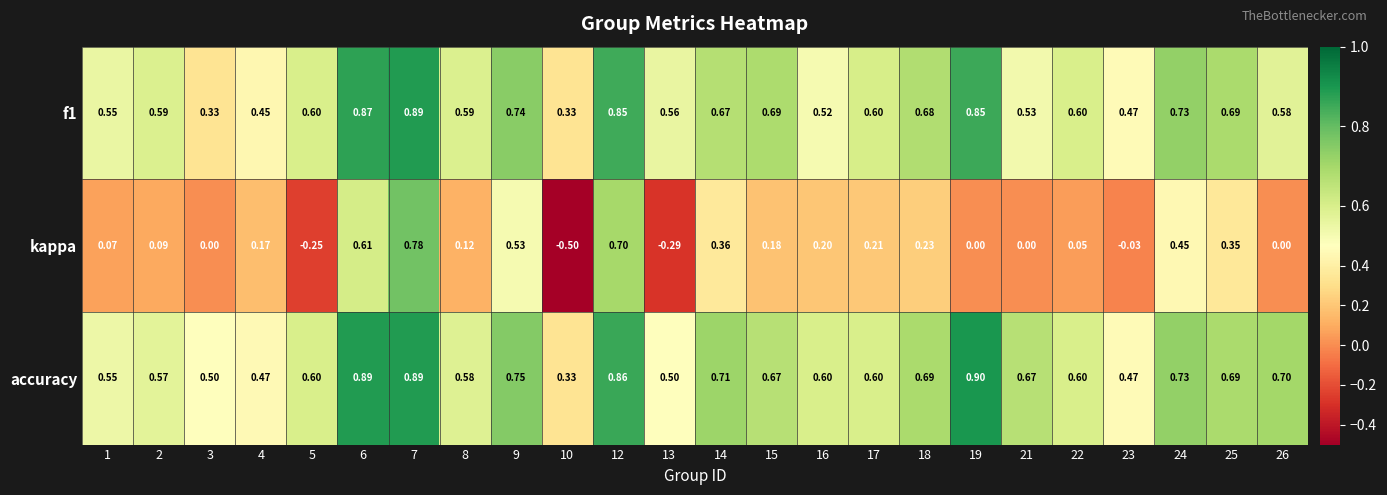

Count the number of data series in this chart.

3